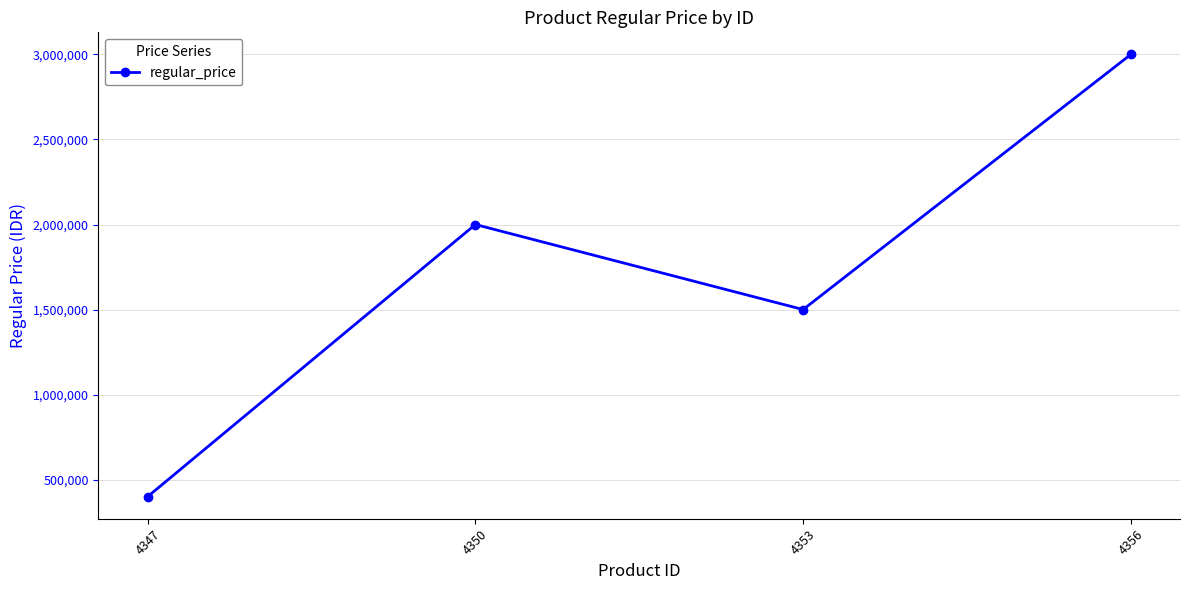

At which label is the value closest to 1700000?

4353